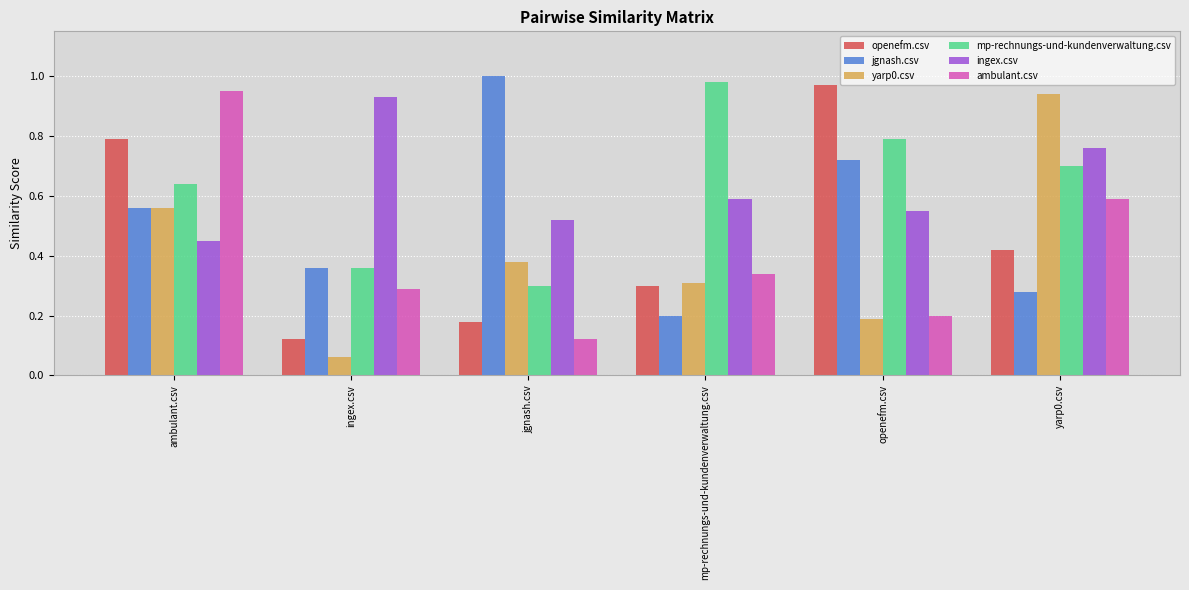

Are the bars horizontal?

No